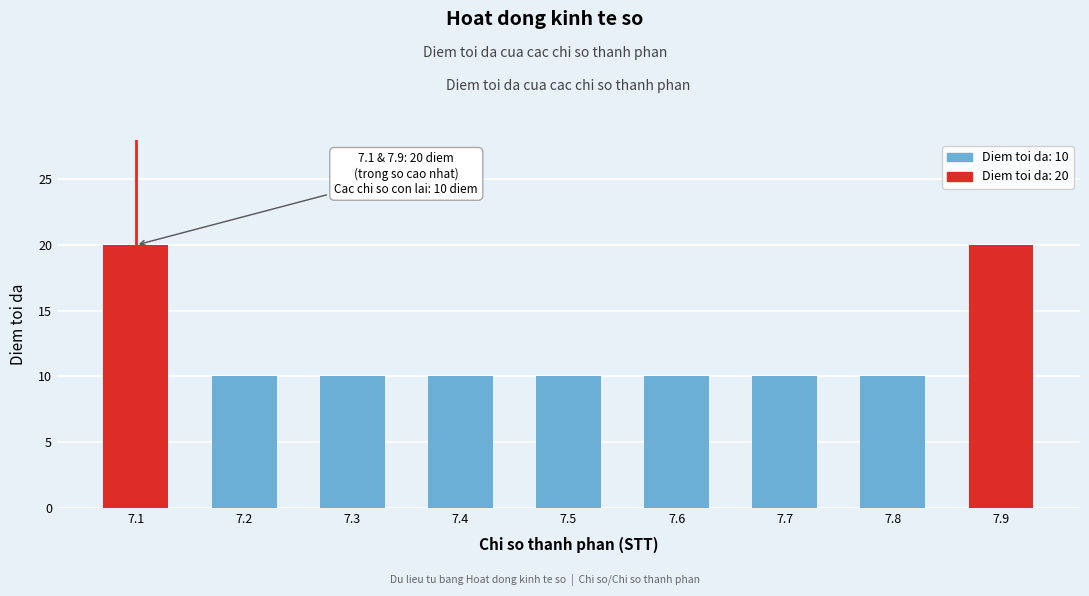

Reading right to left, list all the values displayed in this chart.

20	10	10	10	10	10	10	10	20